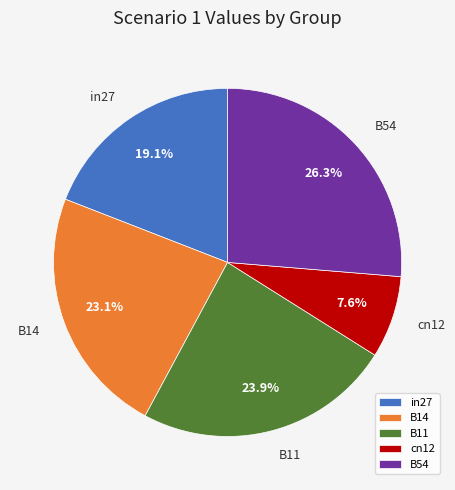

What is the smallest slice in the pie chart?

cn12